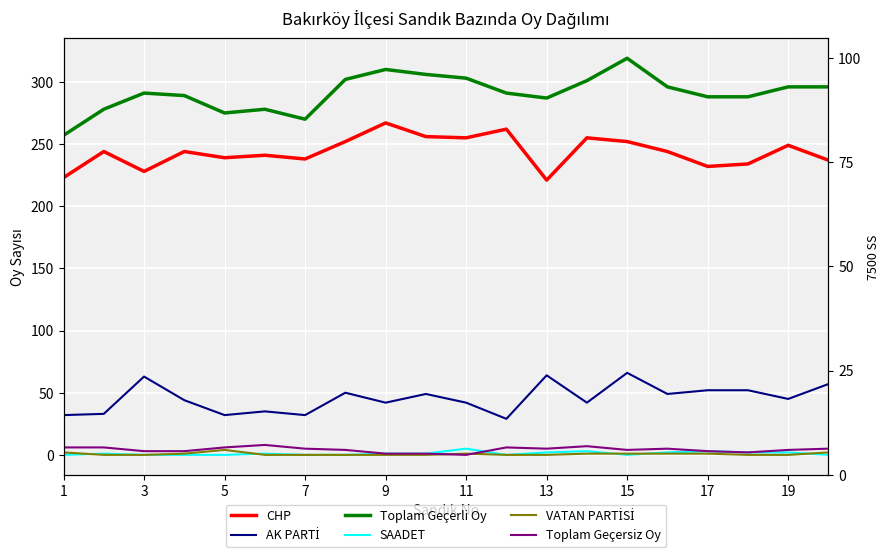

List the series in order of their peak value, highest first.

Toplam Geçerli Oy, CHP, AK PARTİ, Toplam Geçersiz Oy, SAADET, VATAN PARTİSİ